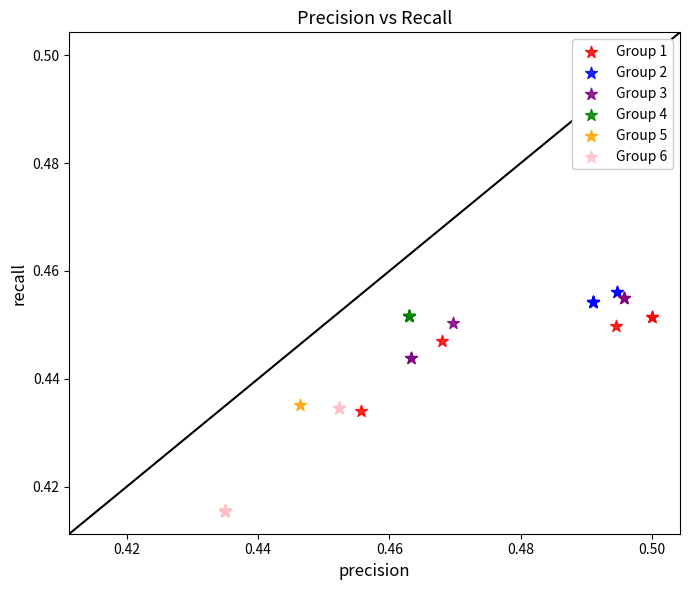

What are all the series names shown in the legend?

Group 1, Group 2, Group 3, Group 4, Group 5, Group 6